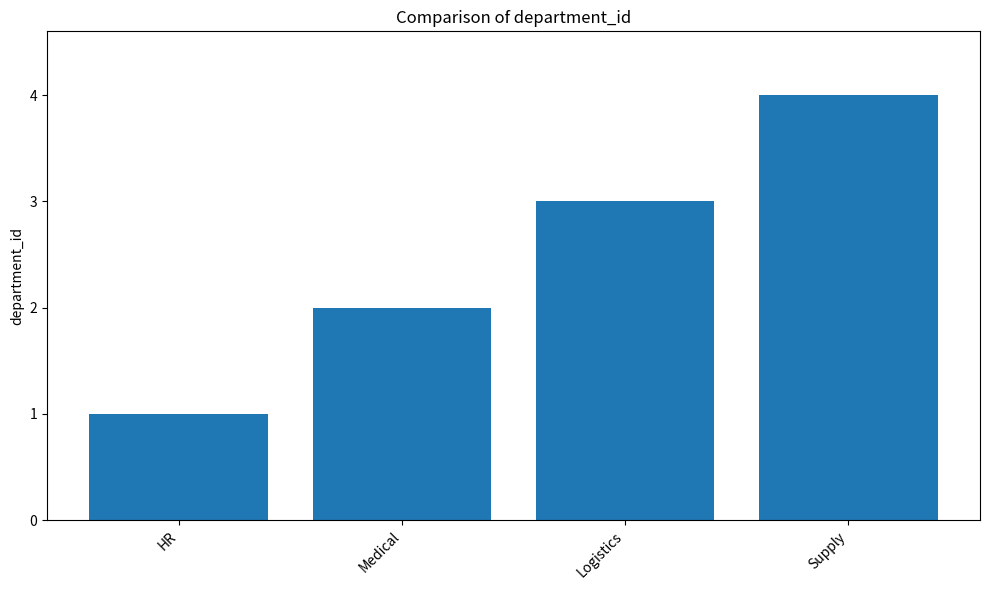

What is the sum of the values at Logistics and Medical?

5